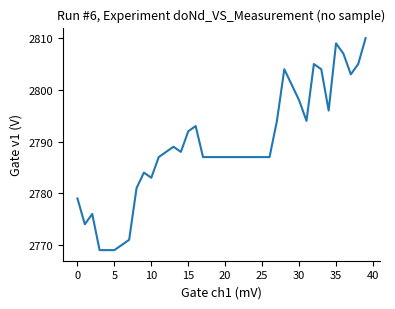

What is the minimum value shown in the chart?

2769